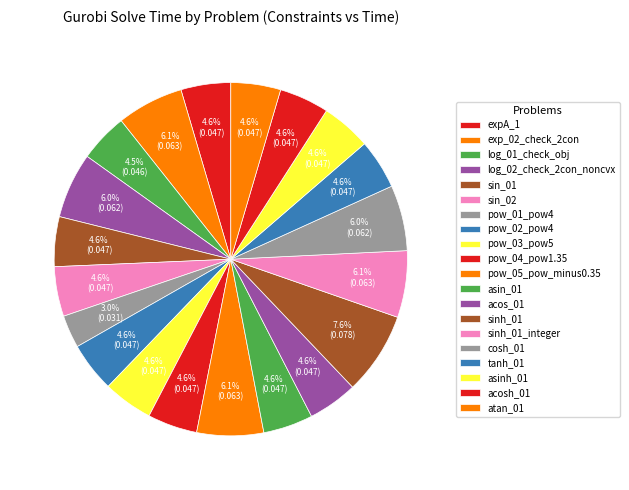

Count the number of slices in the pie.

20